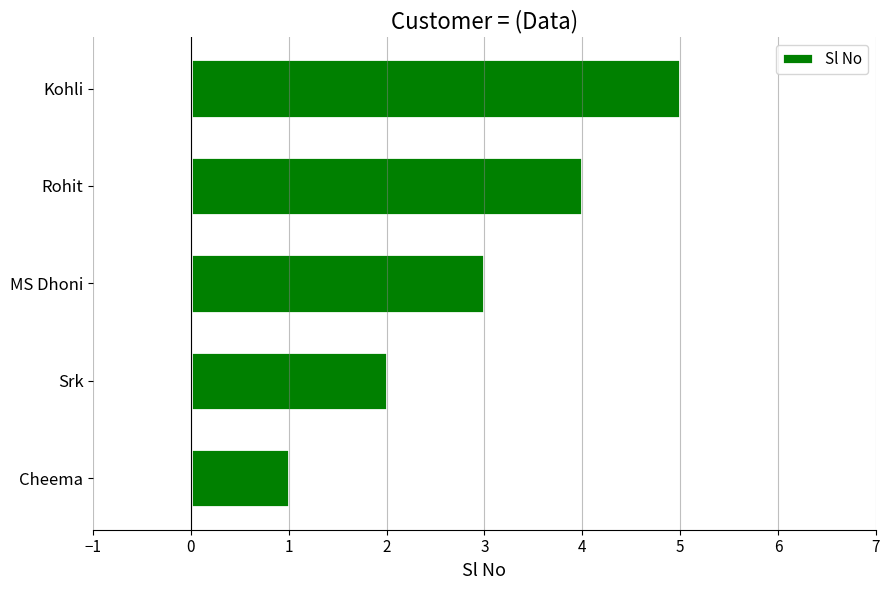

Approximately how many times larger is the value at Srk compared to MS Dhoni?

0.7